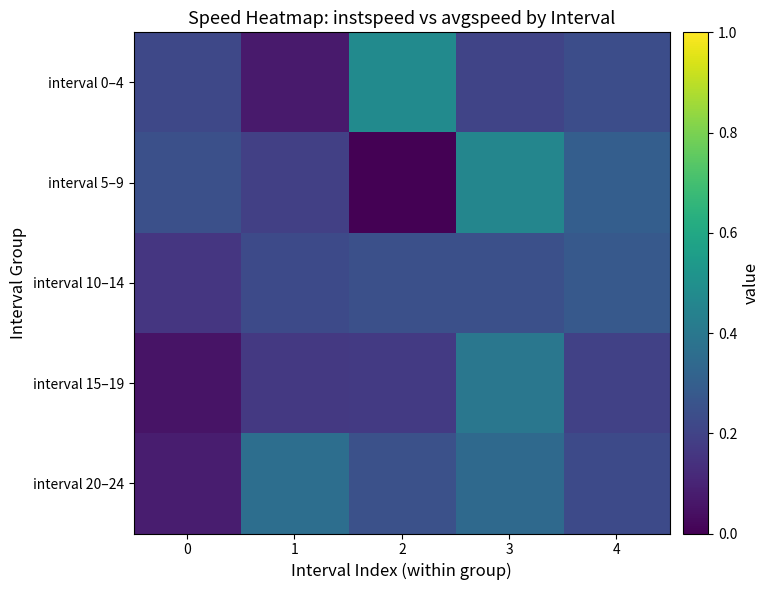

What is the total value across all series at 4?

1.2